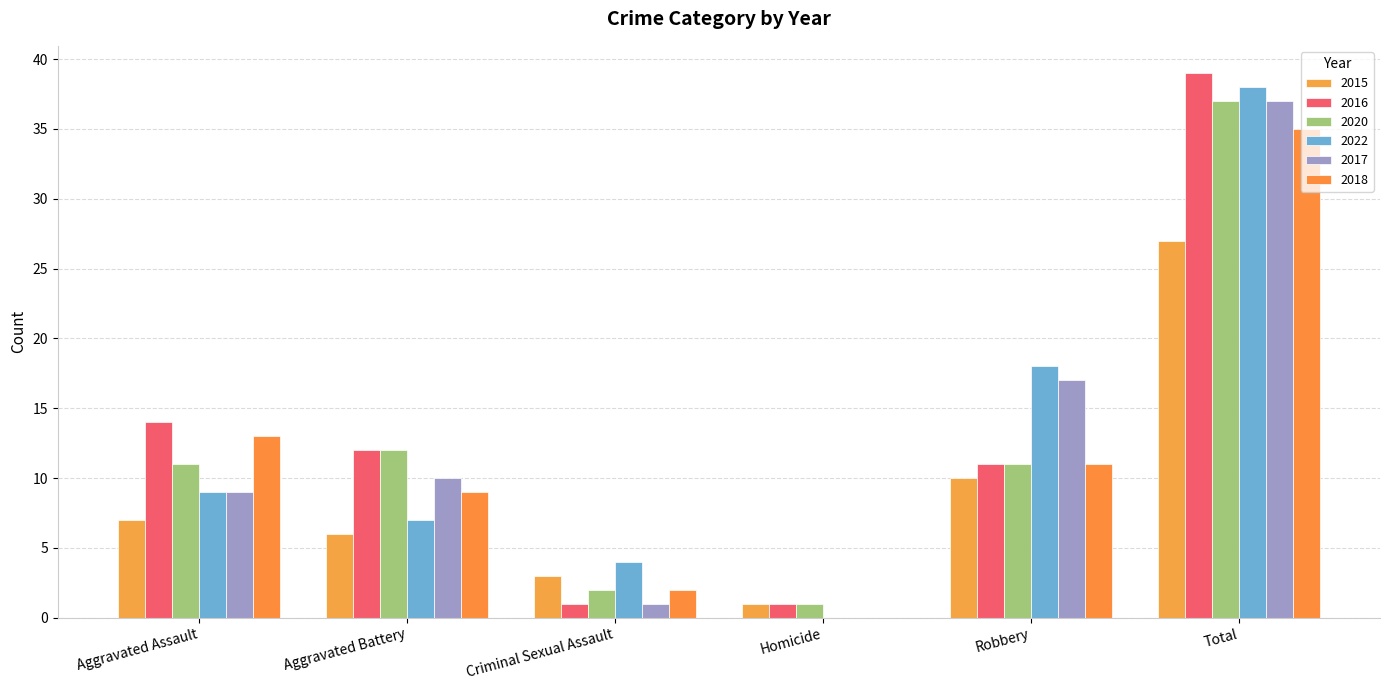

Reading left to right, list all the values displayed in this chart.

2015: Aggravated Assault=7	Aggravated Battery=6	Criminal Sexual Assault=3	Homicide=1	Robbery=10	Total=27
2016: Aggravated Assault=14	Aggravated Battery=12	Criminal Sexual Assault=1	Homicide=1	Robbery=11	Total=39
2020: Aggravated Assault=11	Aggravated Battery=12	Criminal Sexual Assault=2	Homicide=1	Robbery=11	Total=37
2022: Aggravated Assault=9	Aggravated Battery=7	Criminal Sexual Assault=4	Homicide=0	Robbery=18	Total=38
2017: Aggravated Assault=9	Aggravated Battery=10	Criminal Sexual Assault=1	Homicide=0	Robbery=17	Total=37
2018: Aggravated Assault=13	Aggravated Battery=9	Criminal Sexual Assault=2	Homicide=0	Robbery=11	Total=35